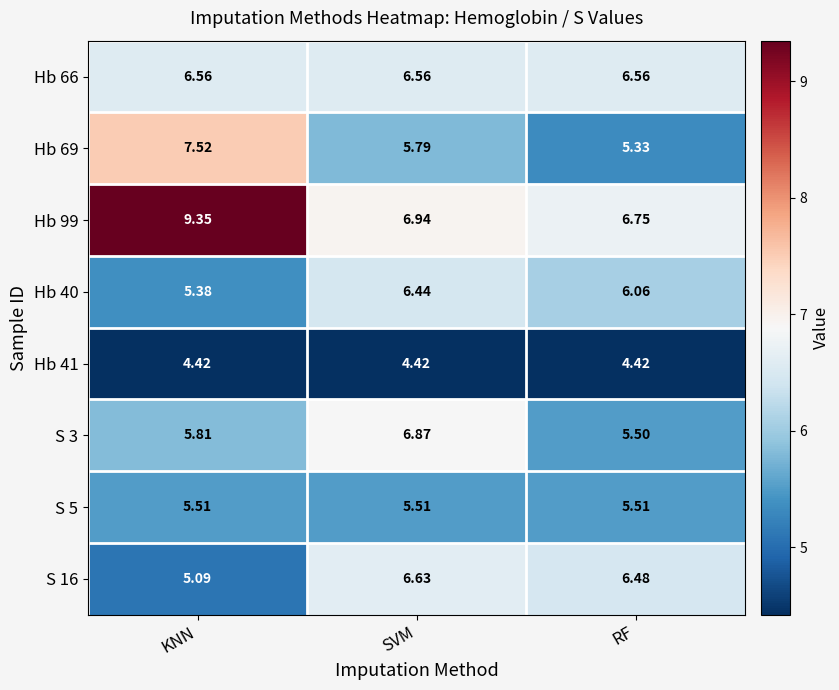

Which series has the largest total across all categories?

Hb 99